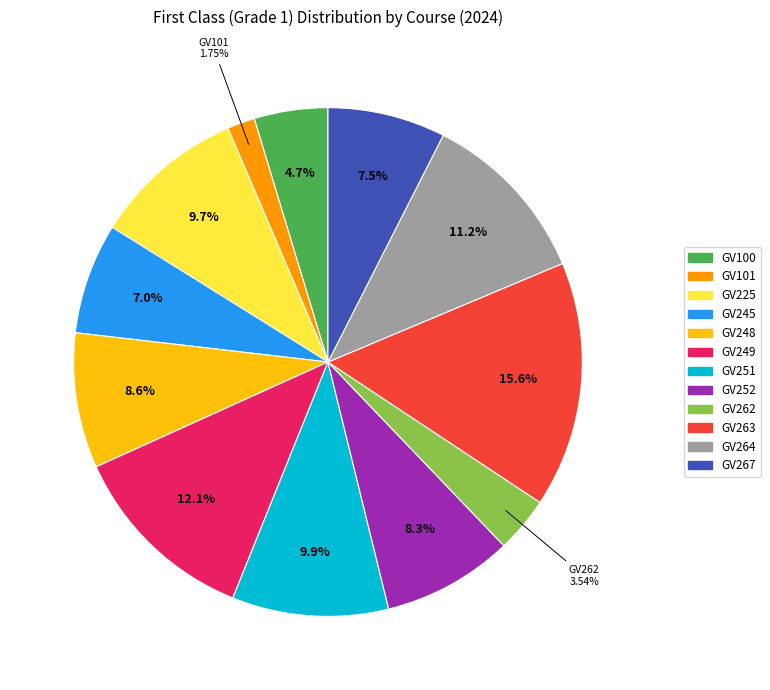

Which has a higher value, GV249 or GV245?

GV249